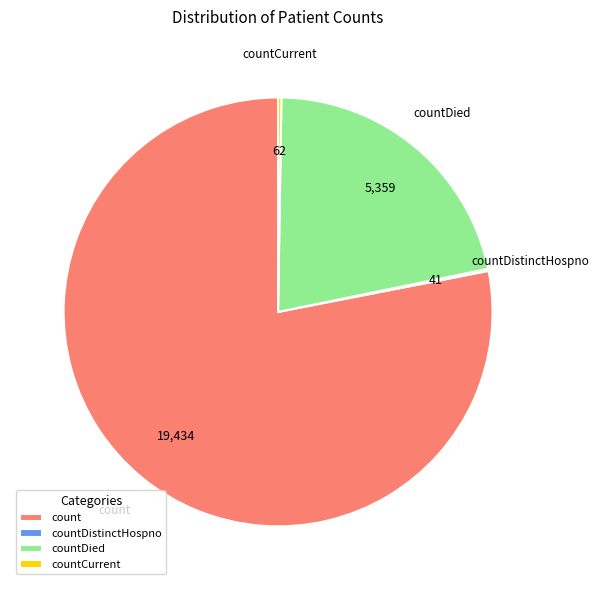

Is count the majority of the pie?

Yes